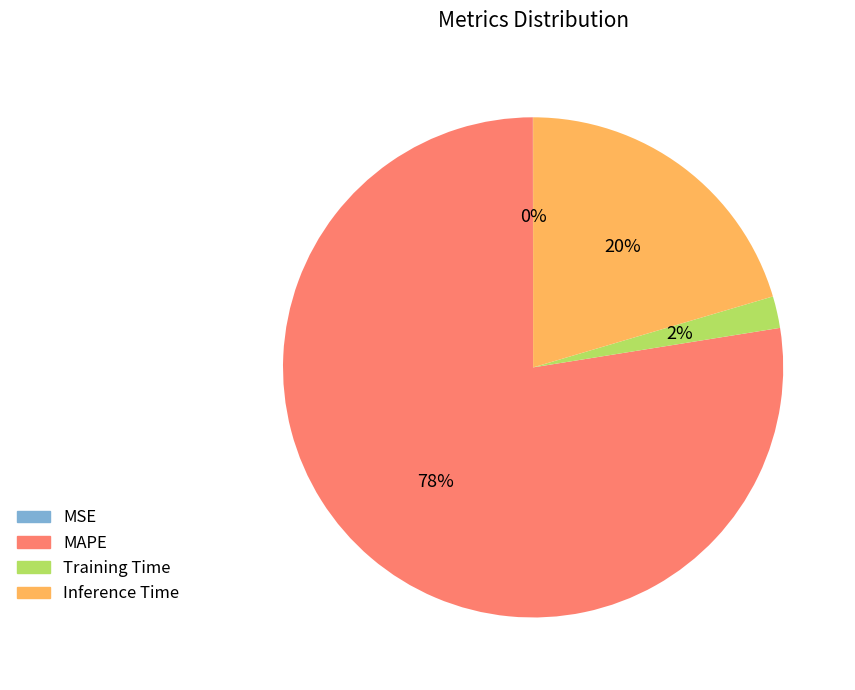

To the nearest percent, what is the average slice percentage?

25%